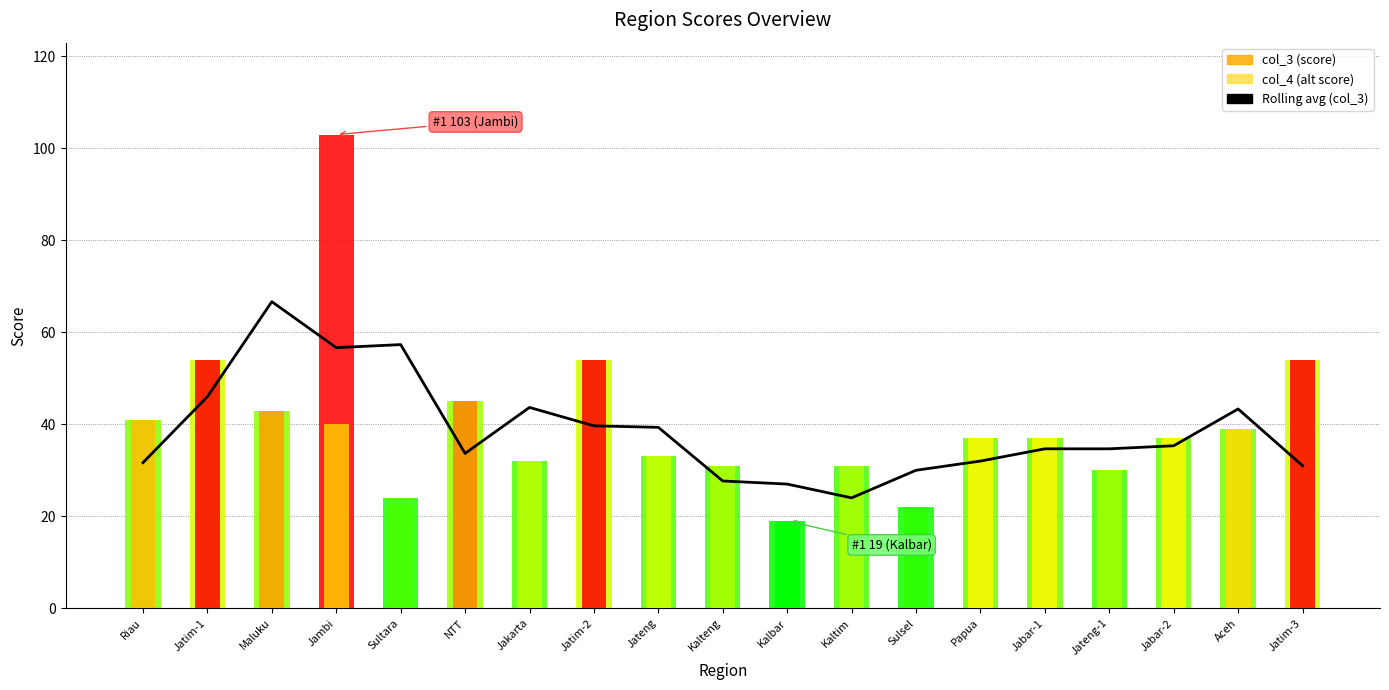

Approximately how many times larger is the value at Aceh compared to Sultara?

0.8